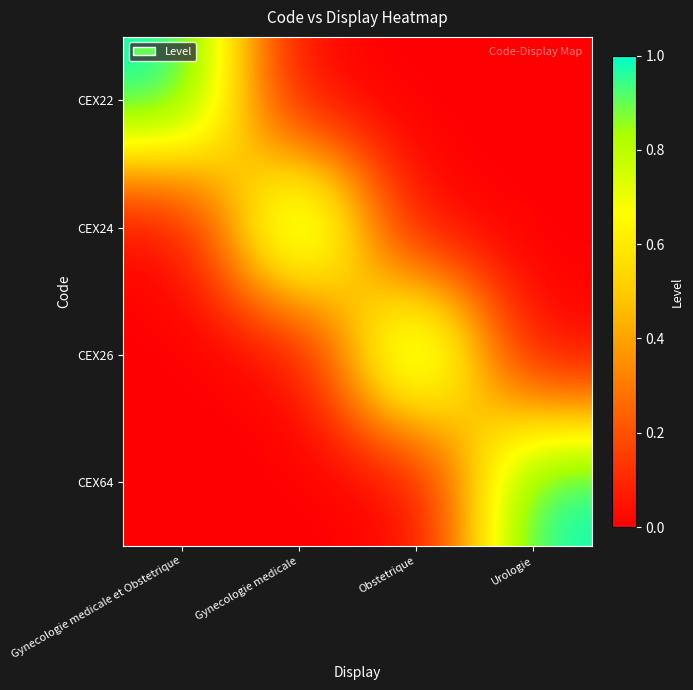

What is the total value across all series at Gynecologie medicale et Obstetrique?

1